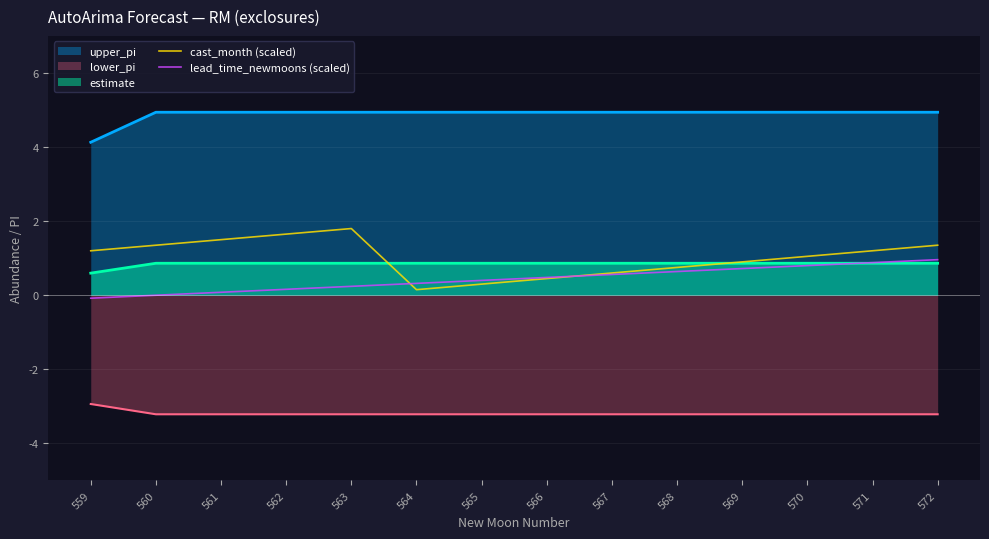

What is the minimum value shown in the chart?

-3.2